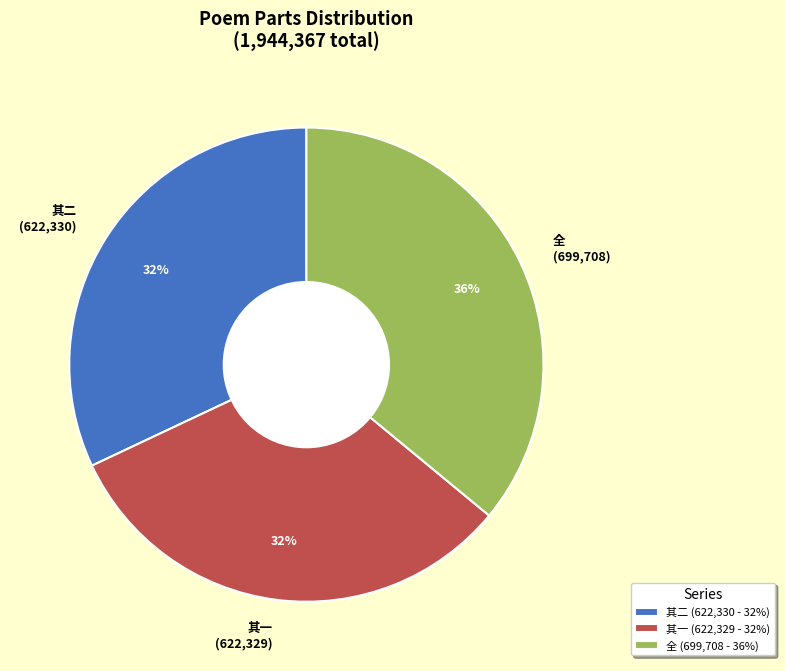

What is the ratio of the value at 其二 (622,330) to the value at 全 (699,708)?

0.9